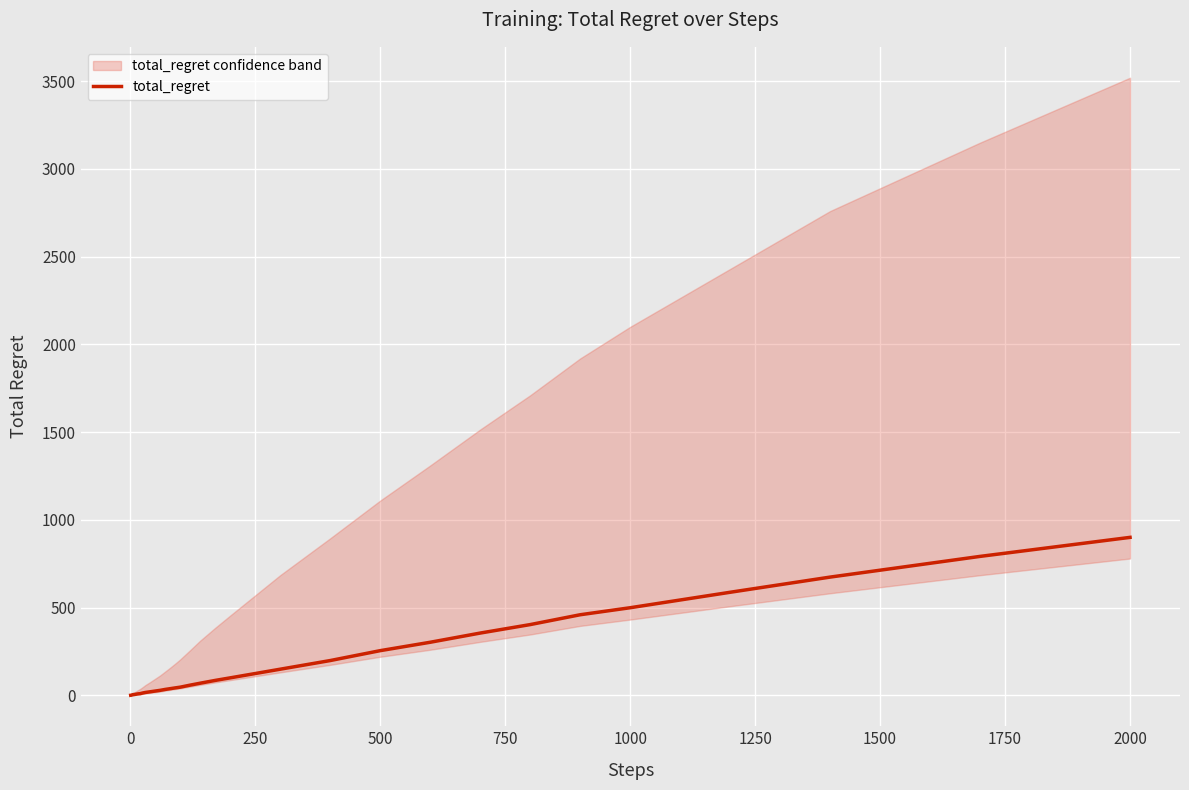

What is the maximum value shown in the chart?

900.5